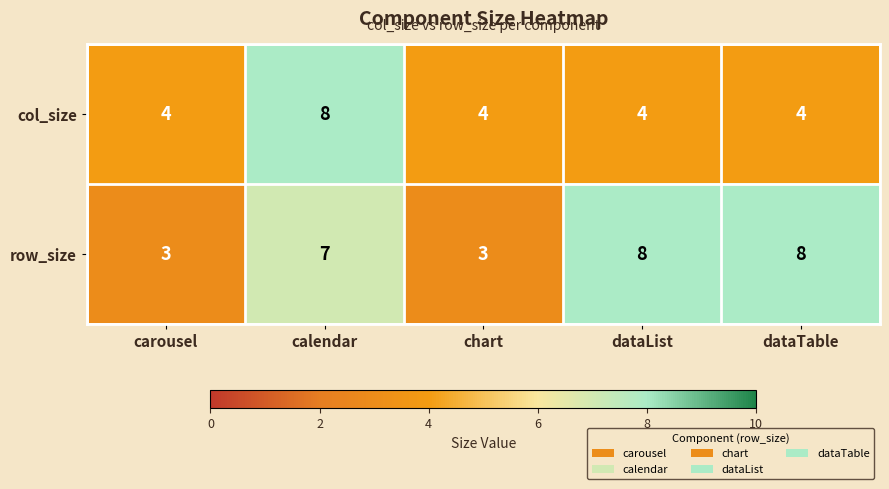

Which series has the largest range (max minus min)?

row_size